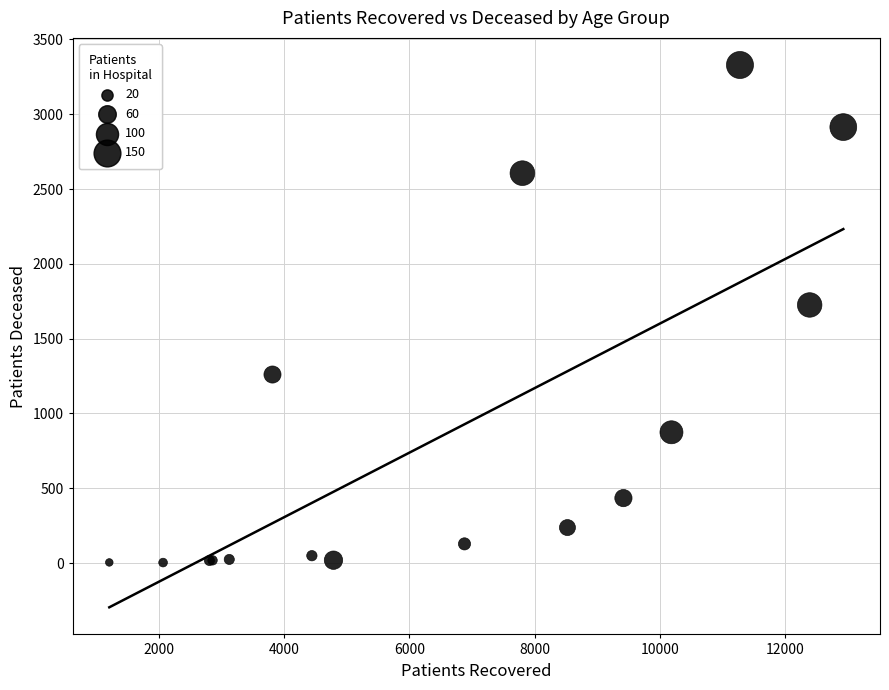

What Y value in the scatter plot is closest to 1666?

1725